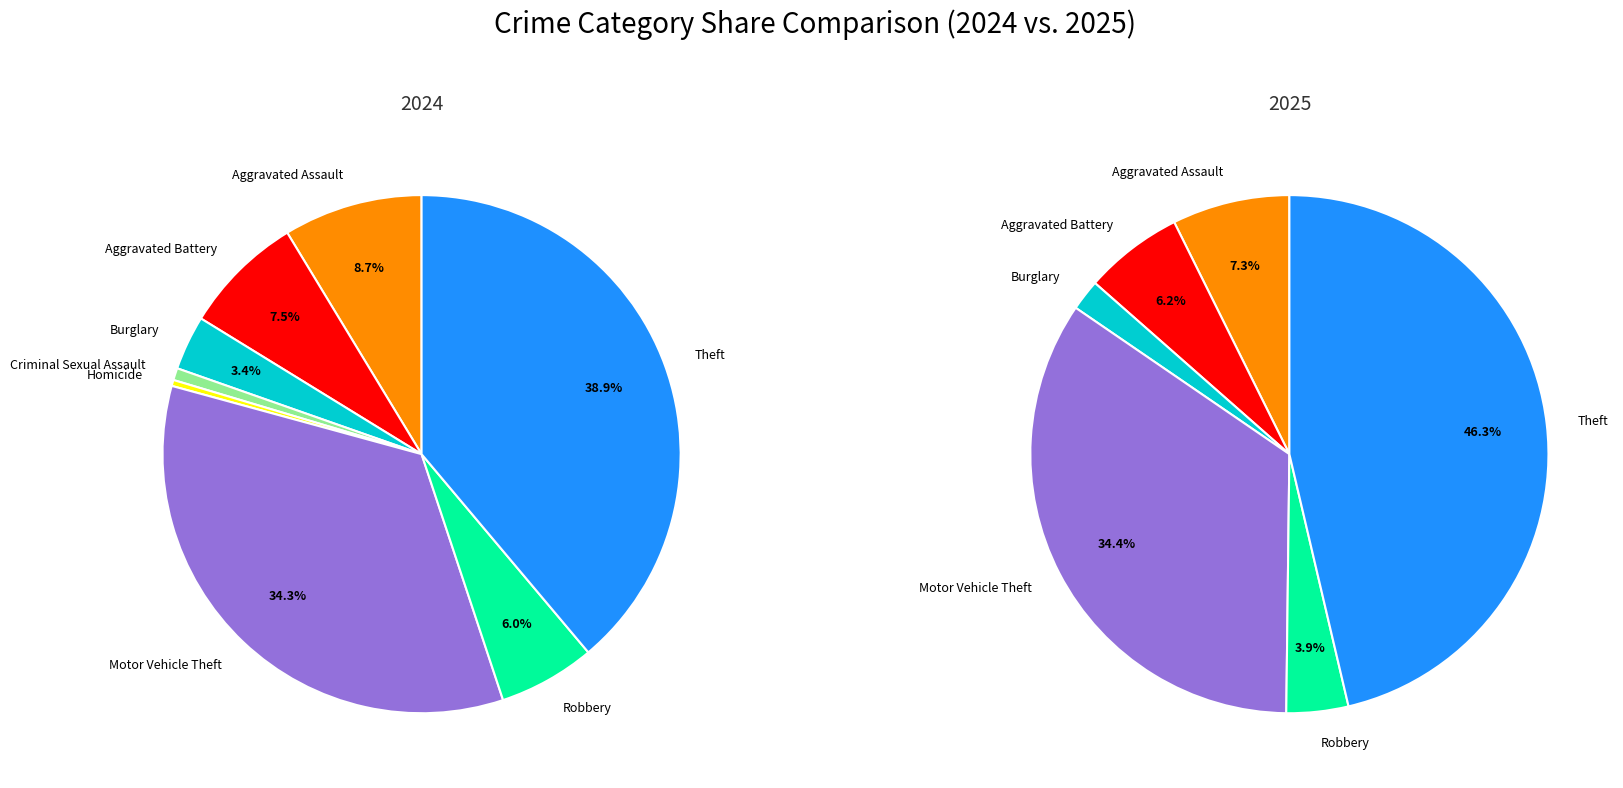

True or false: Aggravated Battery accounts for 1% of the total.

False